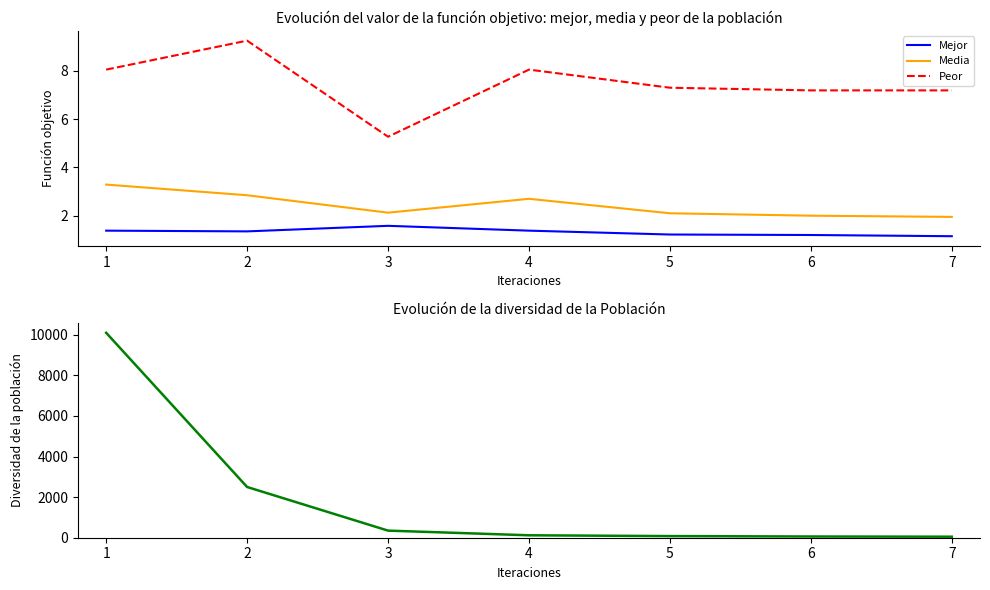

At which category is the sum across all series the highest?

1